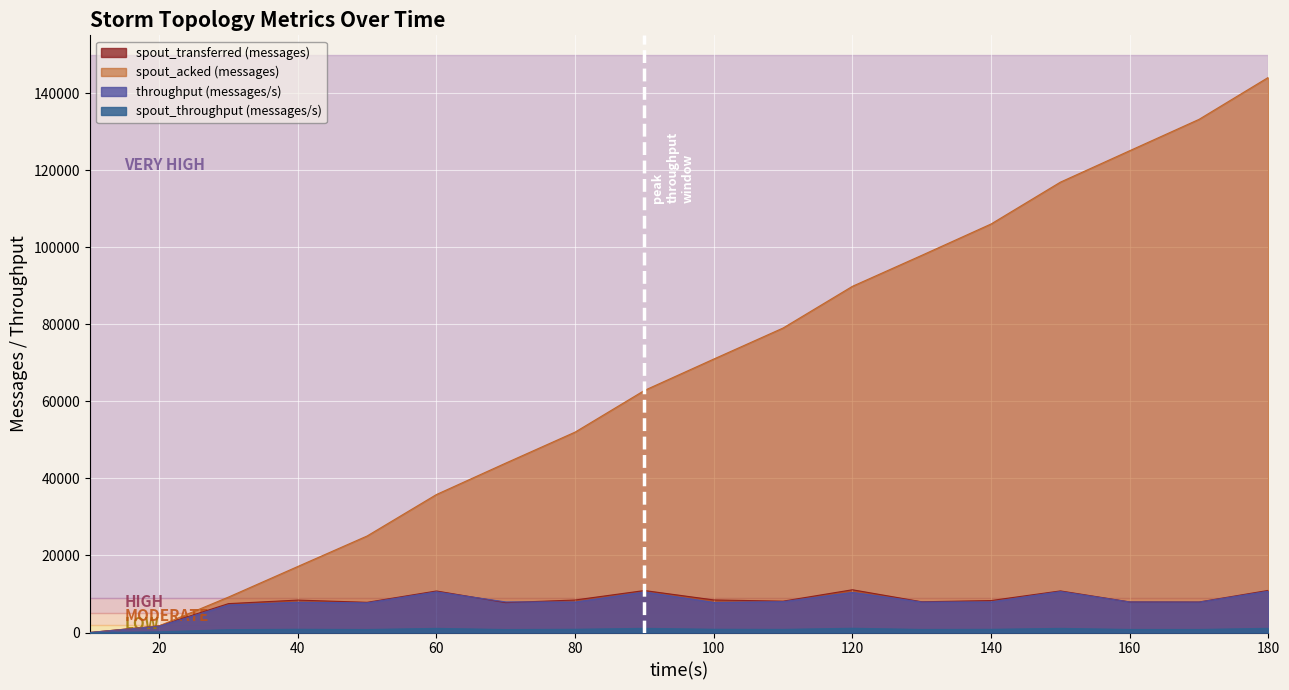

How many values in spout_throughput (messages/s) are above zero?

17